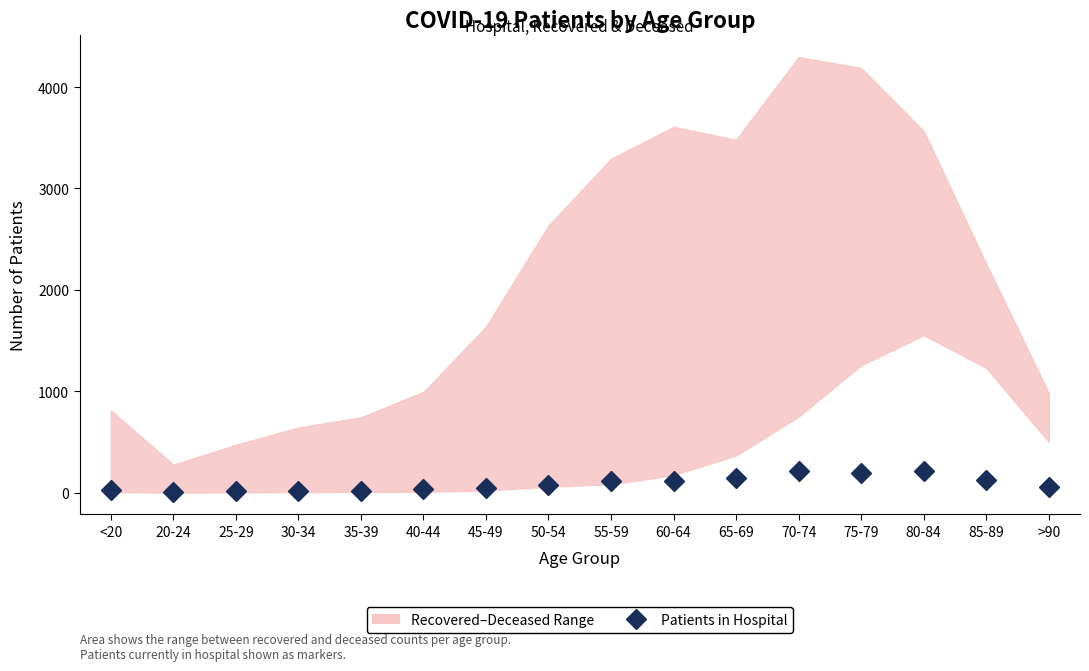

How many lines are shown in the chart?

1